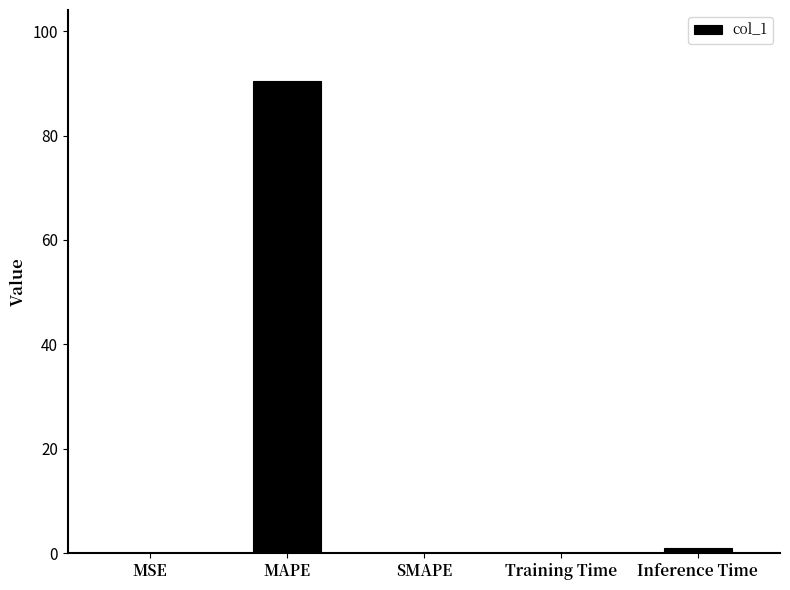

The value at MSE is 0.0. True or false?

True